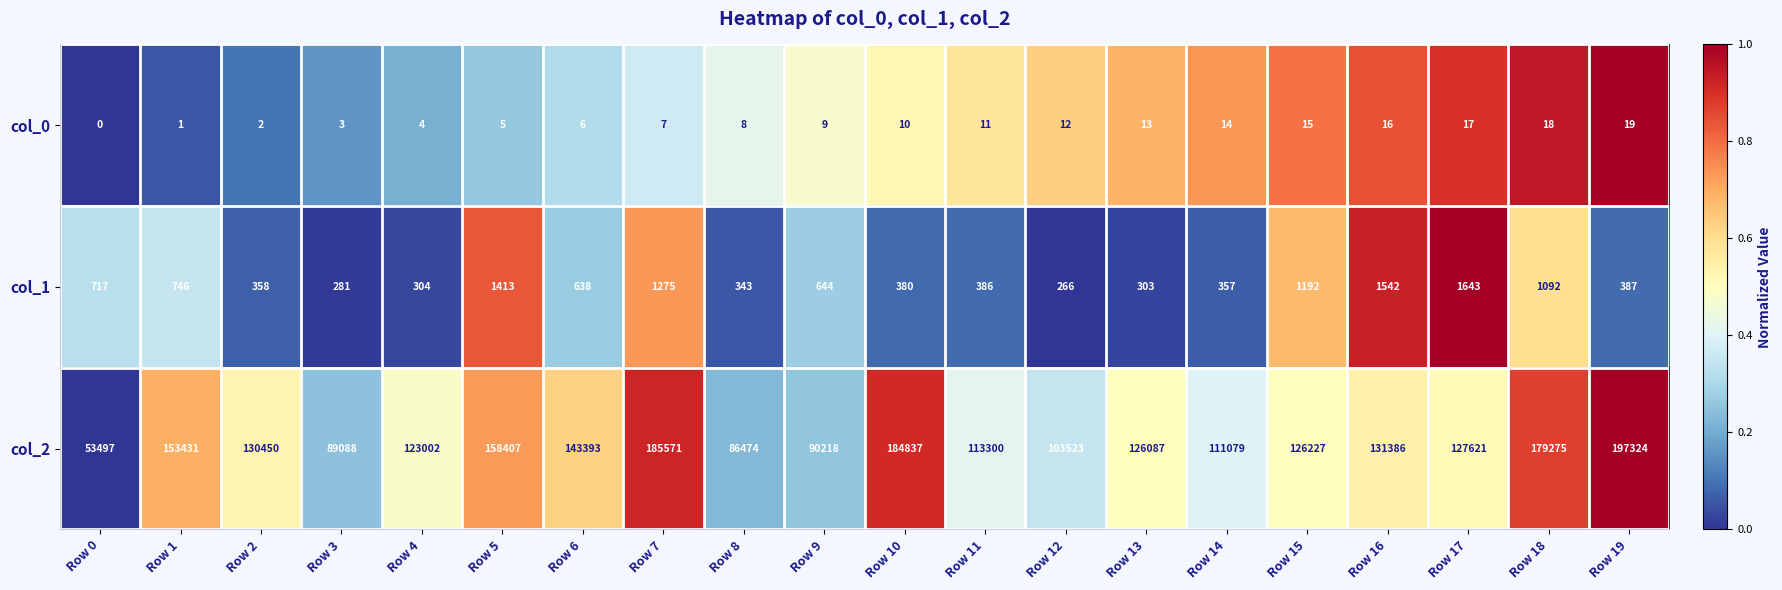

Rank the series at Row 5 from lowest to highest value.

col_0, col_1, col_2